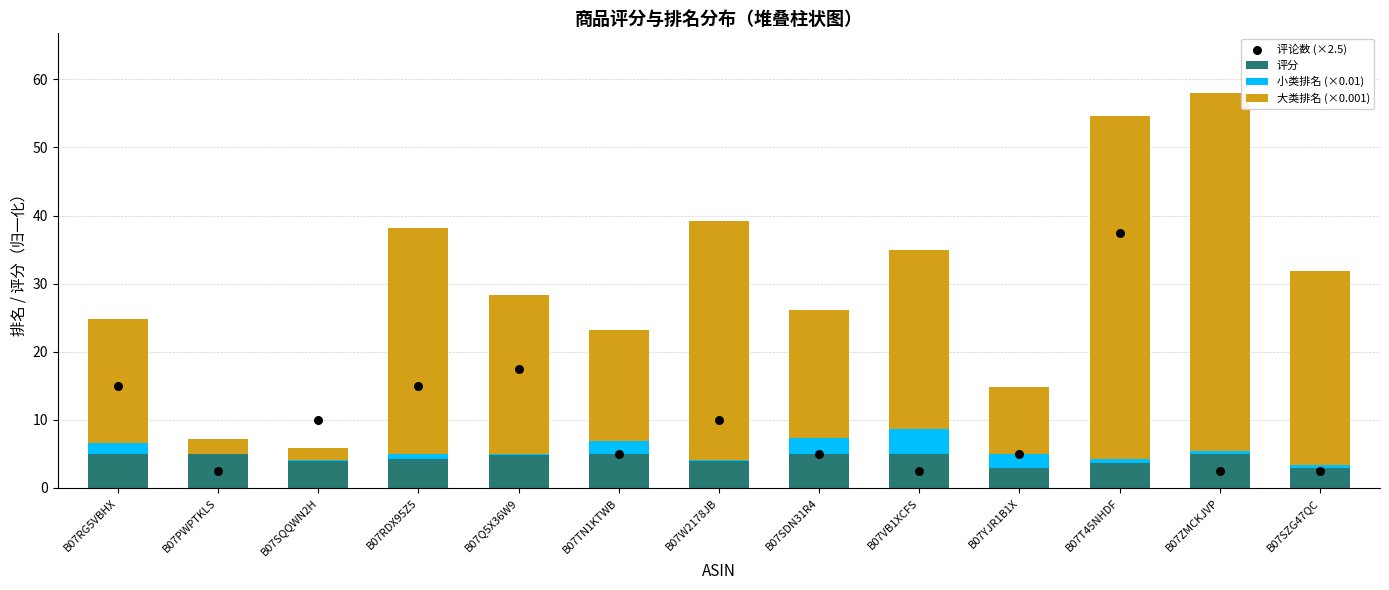

What are all the series names shown in the legend?

评分, 小类排名 (×0.01), 大类排名 (×0.001), 评论数 (×2.5)